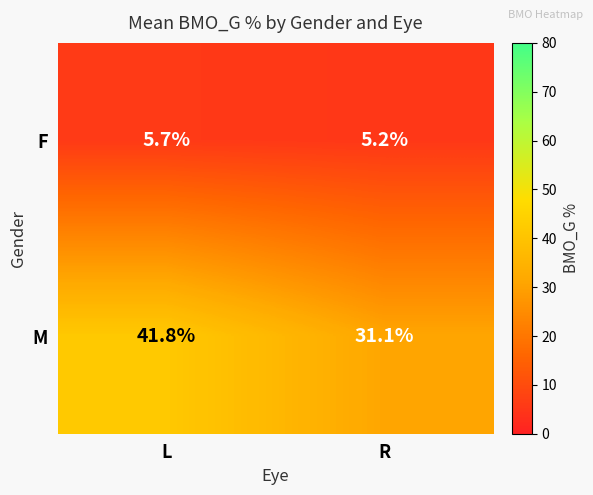

Reading left to right, list all the values displayed in this chart.

F: 5.7	5.2
M: 41.8	31.1